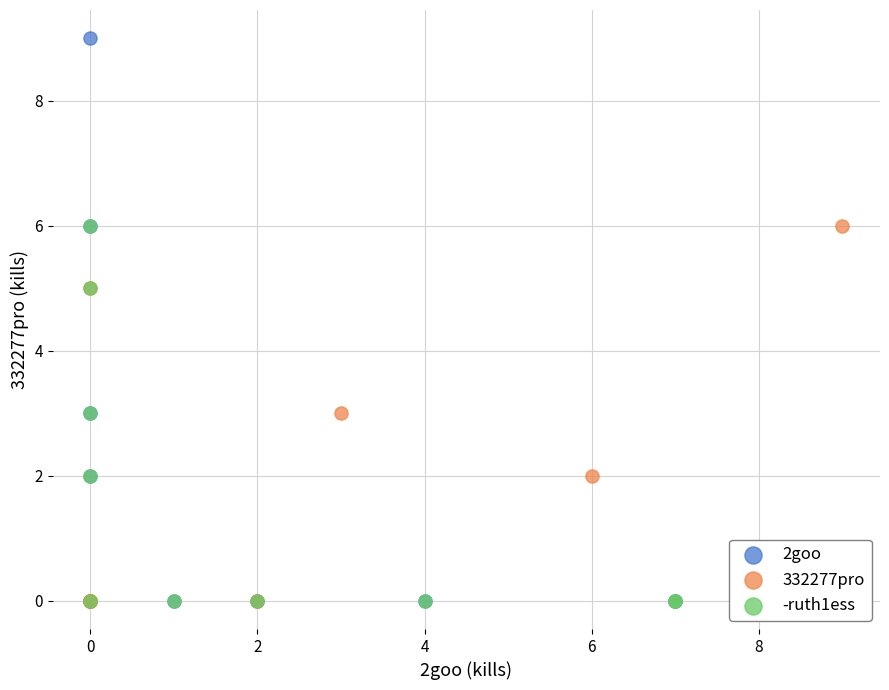

Which series has the widest spread of Y values?

2goo